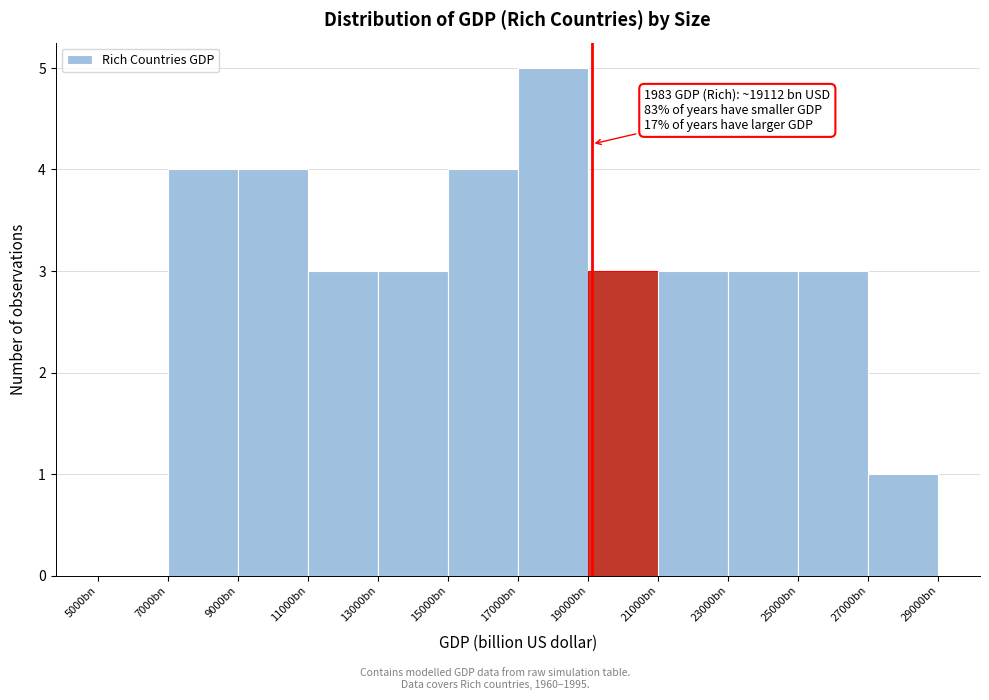

Reading left to right, transcribe all the data shown in this chart.

5000bn=0	7000bn=4	9000bn=4	11000bn=3	13000bn=3	15000bn=4	17000bn=5	19000bn=3	21000bn=3	23000bn=3	25000bn=3	27000bn=1